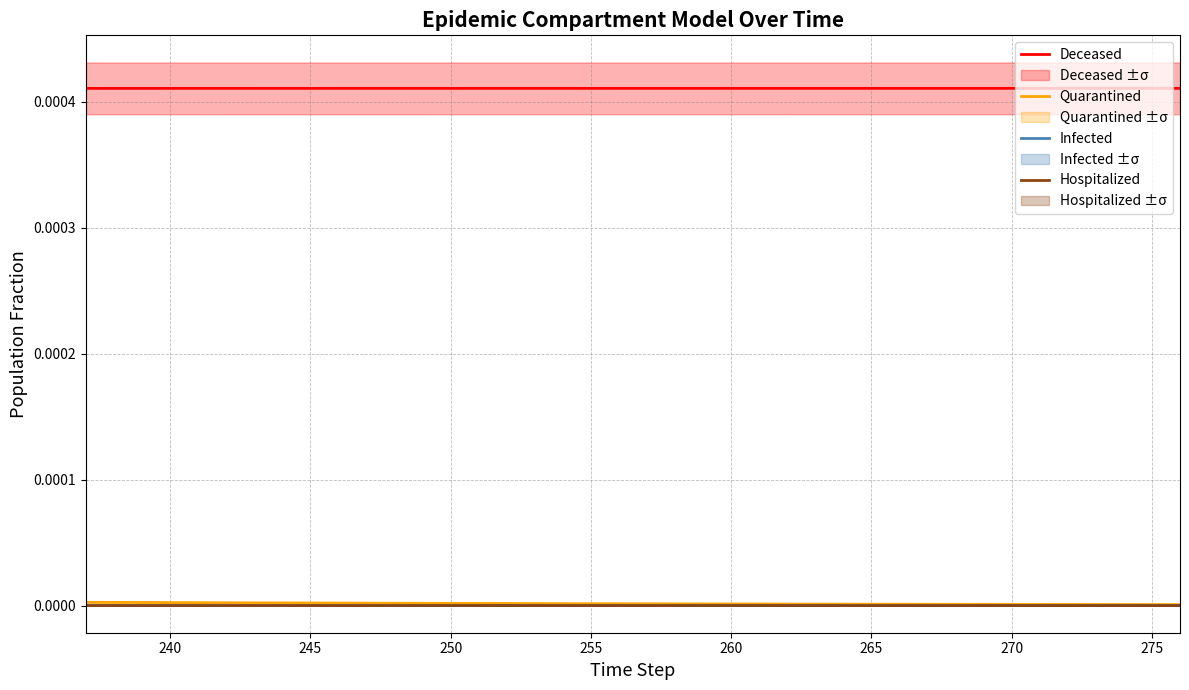

List the series in order of their peak value, lowest first.

Hospitalized, Infected, Quarantined, Deceased